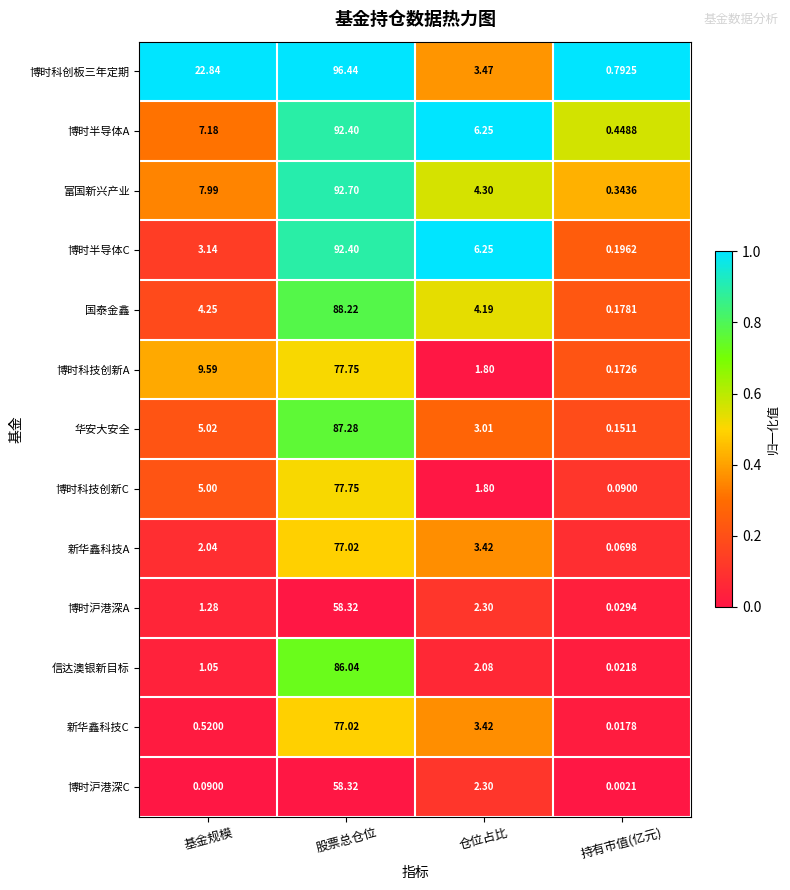

Which series has the largest total across all categories?

博时科创板三年定期